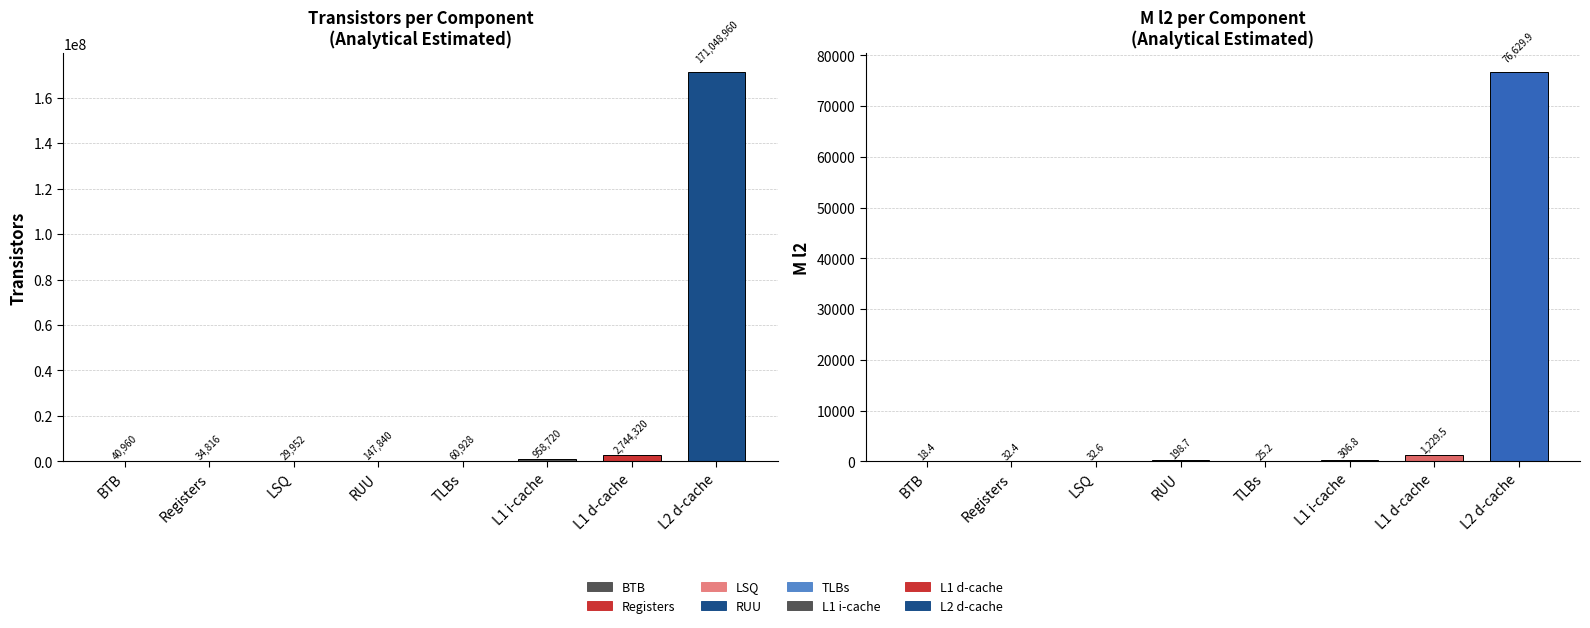

What is the label of the 5th bar from the right?

RUU